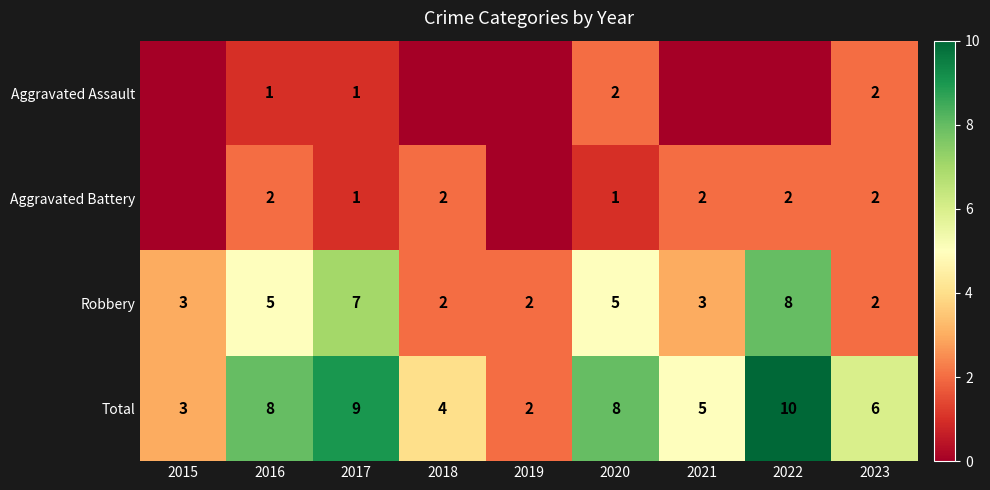

Where does the Total series first go above 6?

2016